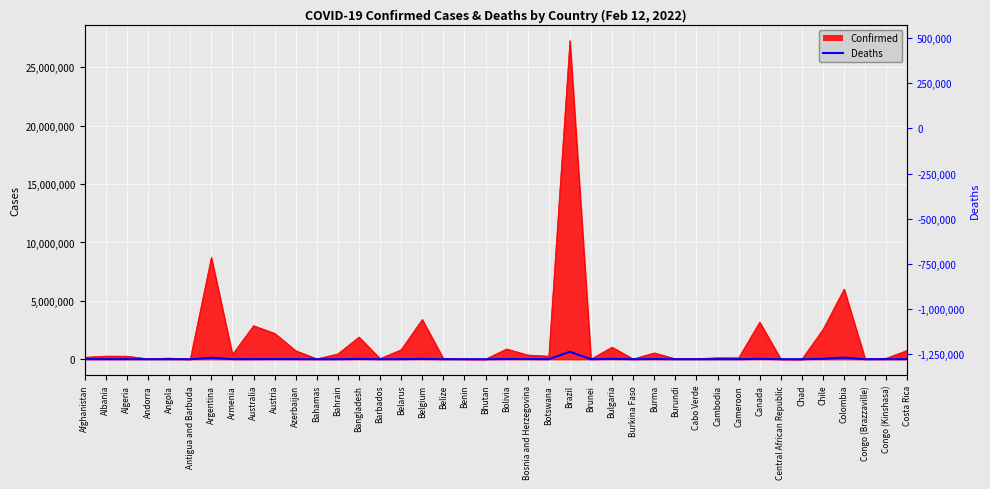

How many data points are less than 3402?

20